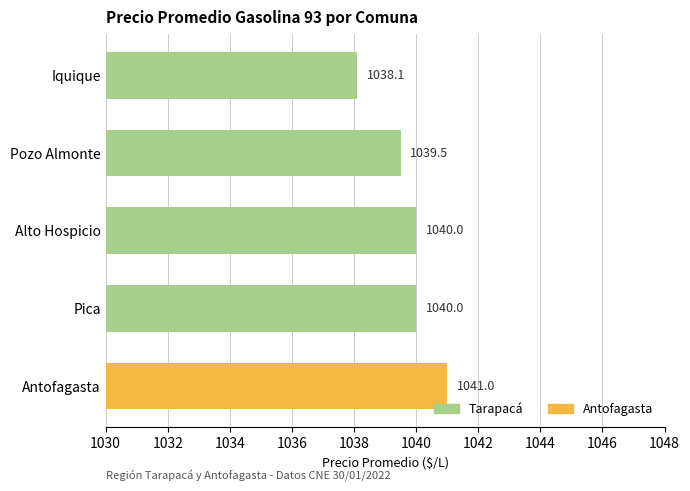

What is the change in value from Antofagasta to Iquique?

-2.9